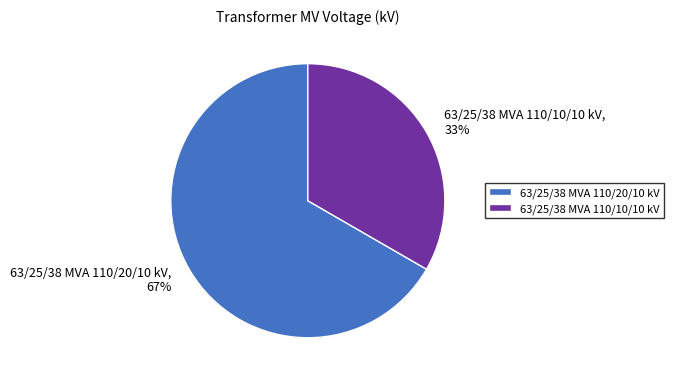

What is the largest slice in the pie chart?

63/25/38 MVA 110/20/10 kV